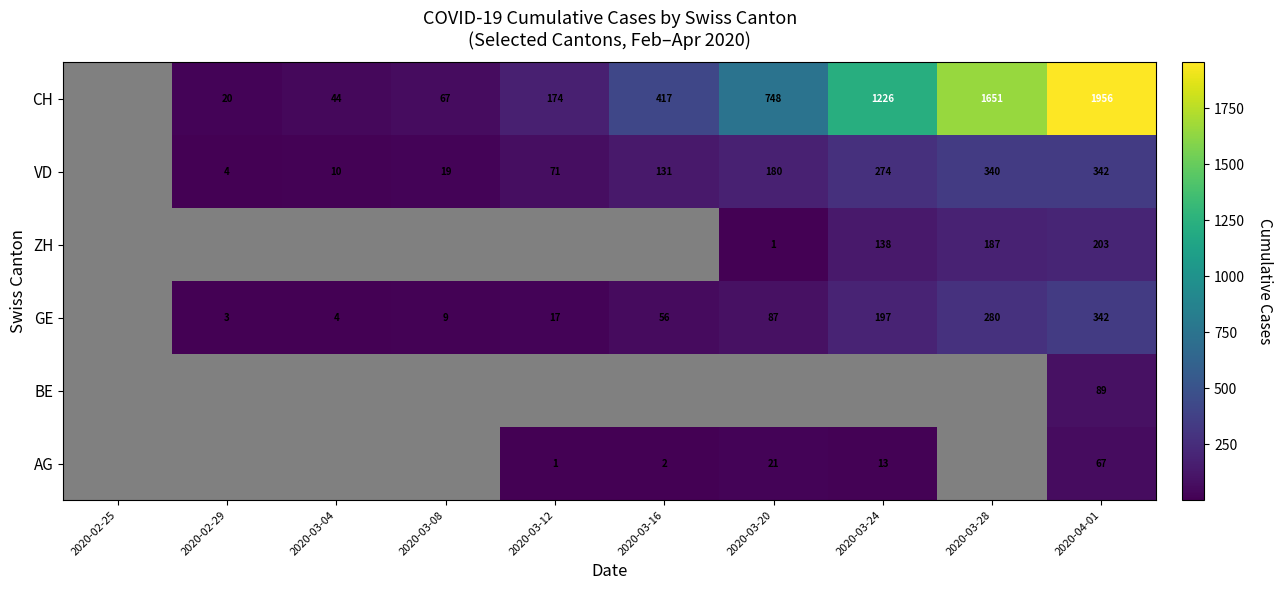

Is it true that ZH equals 42 at 2020-03-28?

False